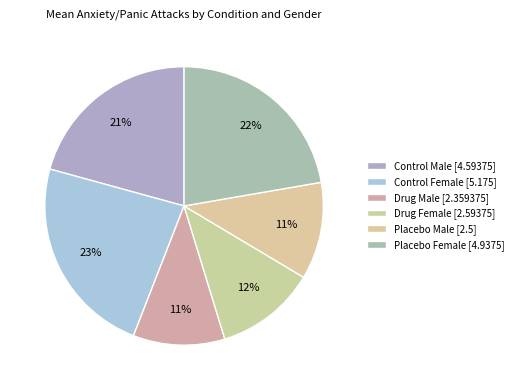

To the nearest percent, what portion does Placebo Male represent?

11%